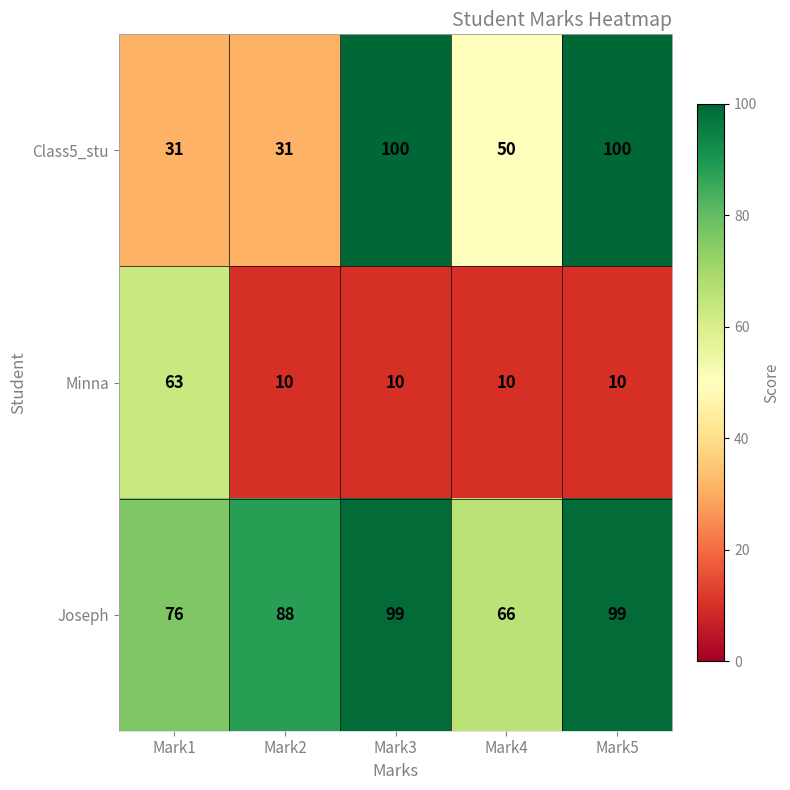

Is it true that Joseph equals 76 at Mark1?

True